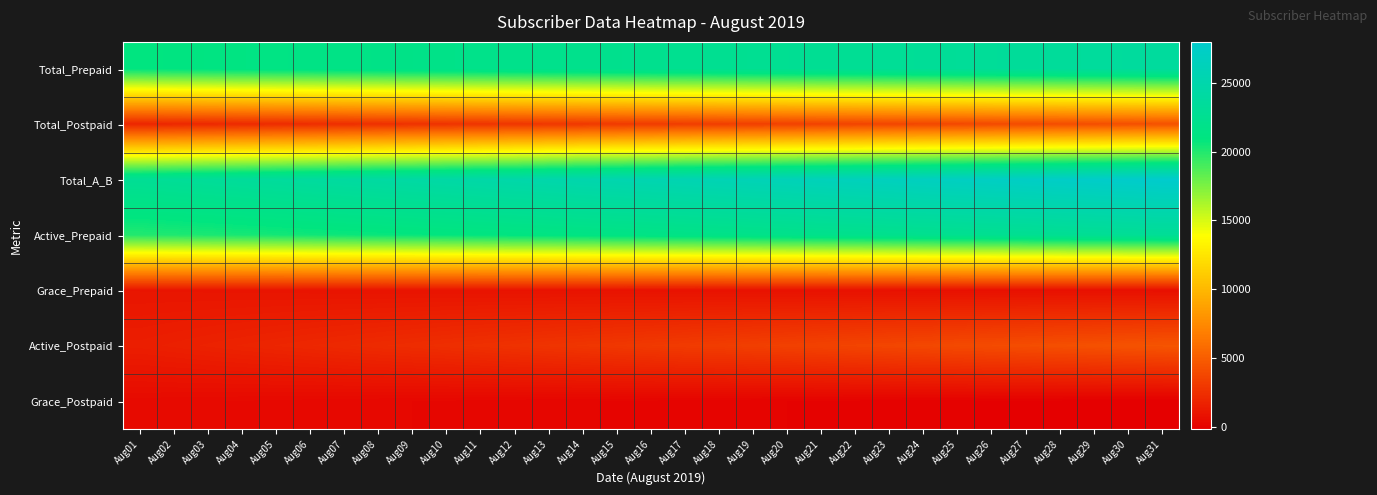

Which has a higher value, Aug12 or Aug03?

Aug12